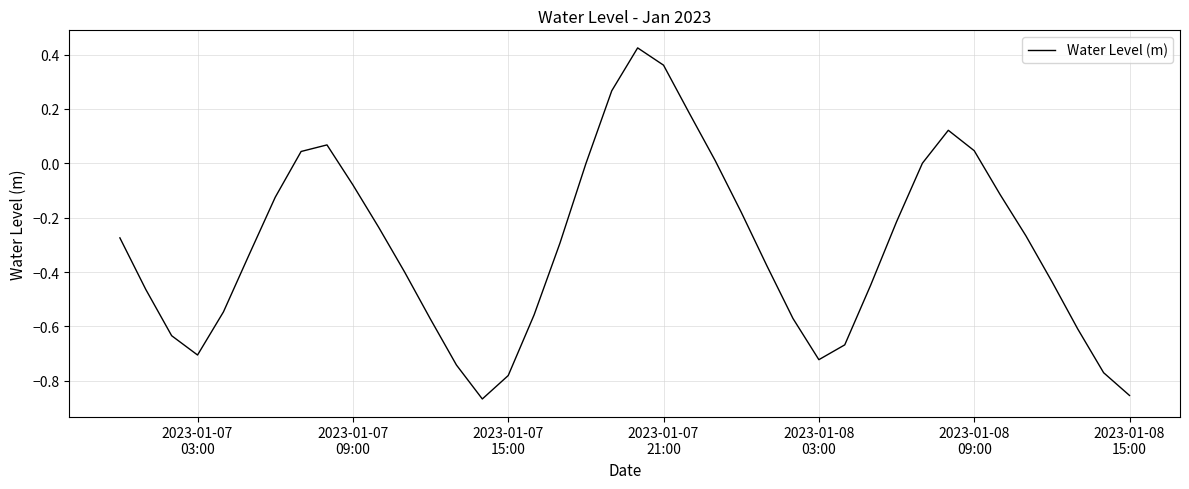

What is the smallest value displayed?

-0.9